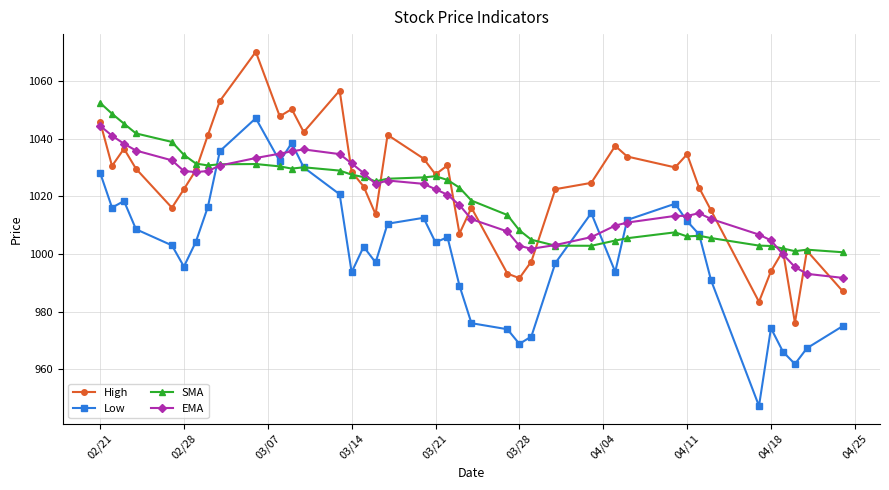

Which series has the widest spread of values?

Low